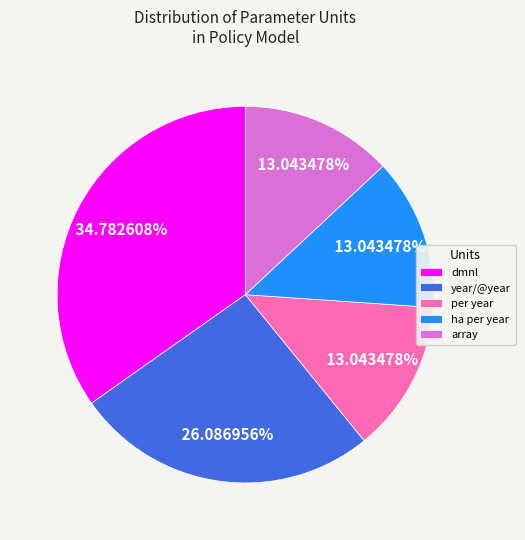

True or false: ha per year accounts for 13% of the total.

True